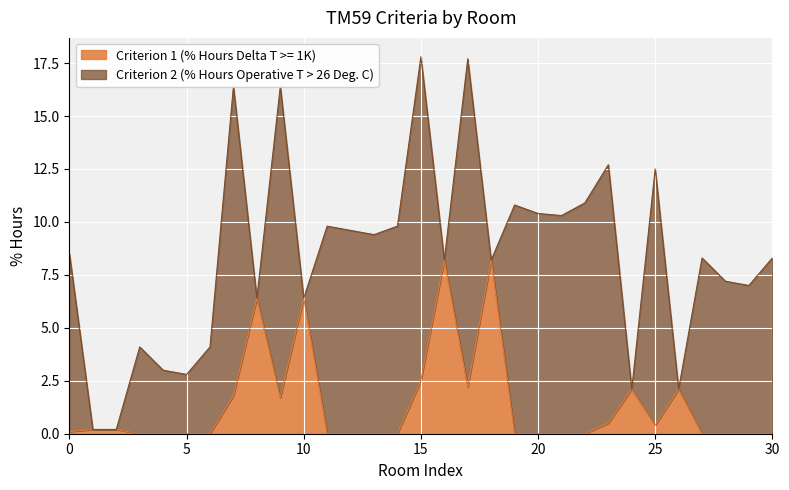

How many positive values are there?

15